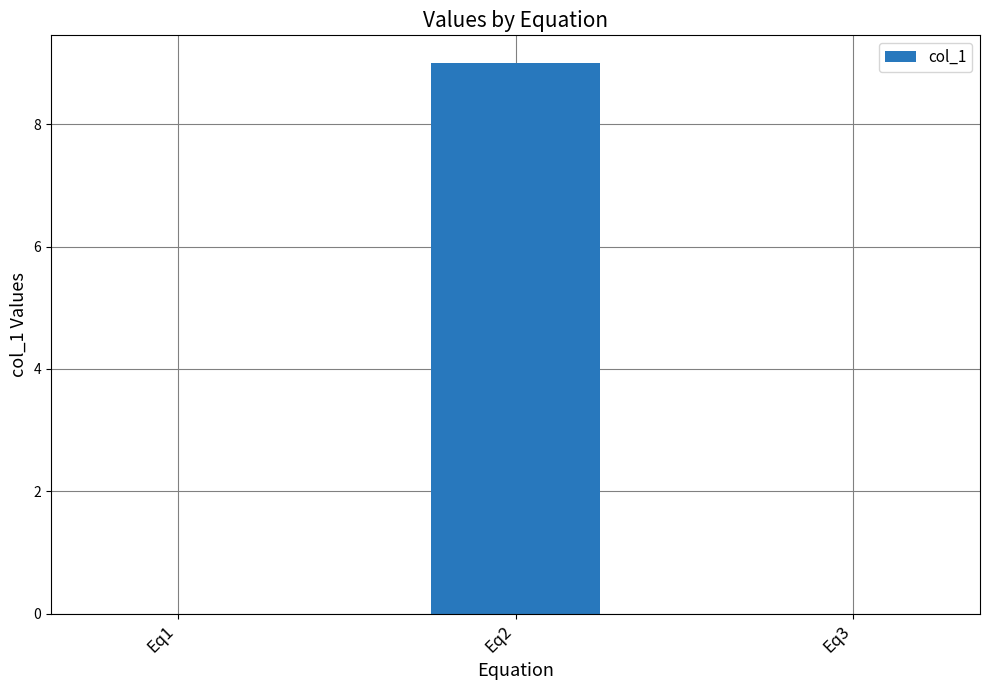

The value at Eq2 is 16. True or false?

False